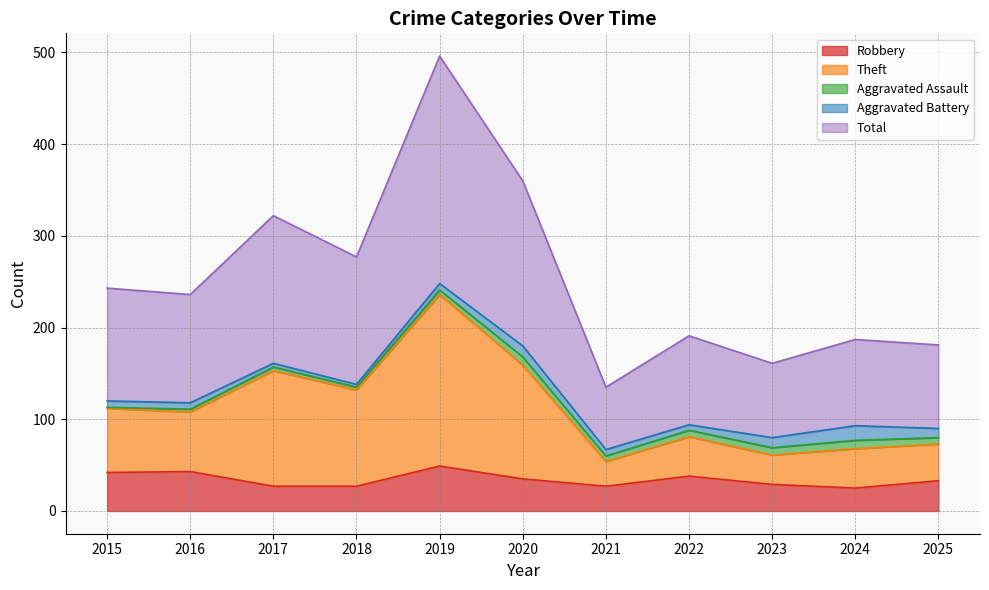

The value of Robbery at 2019 is 31. True or false?

False